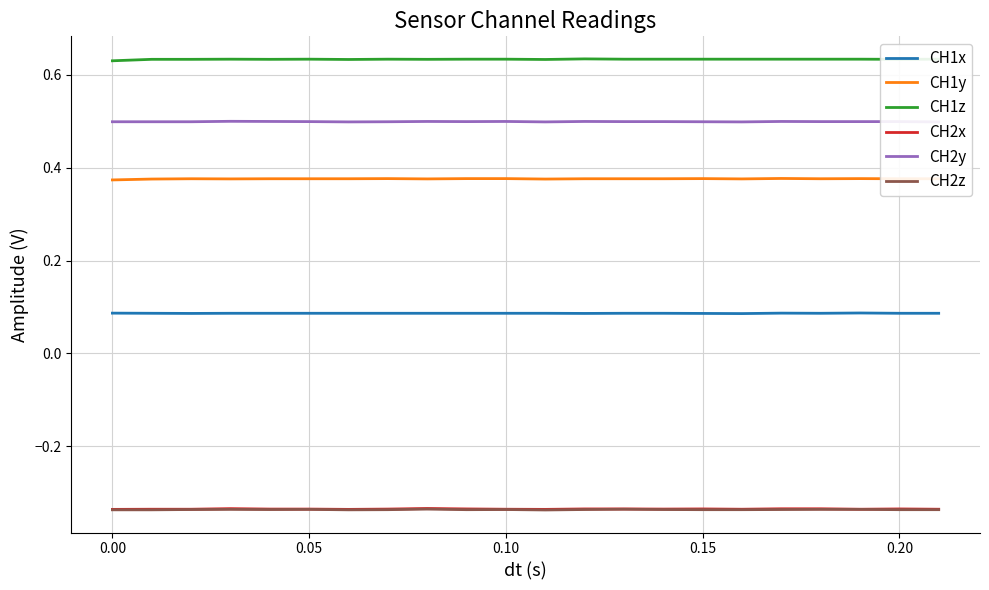

Which series has the largest range (max minus min)?

CH1z